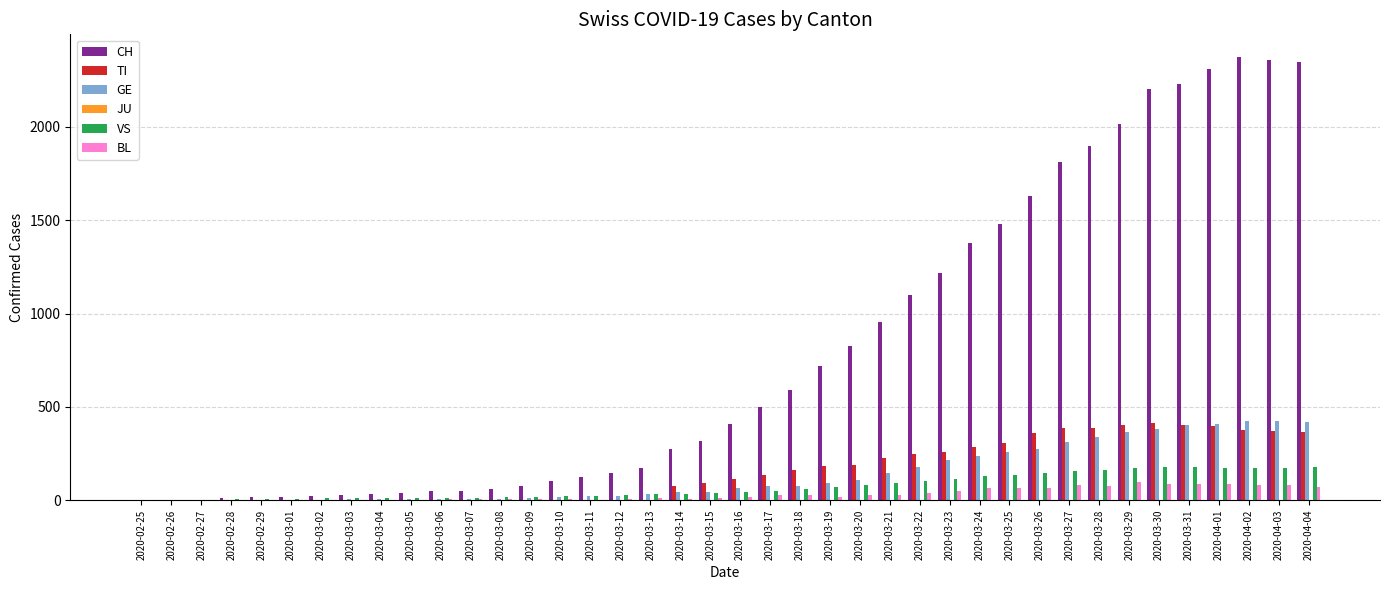

Which series changed the most between 2020-03-18 and 2020-04-03?

CH